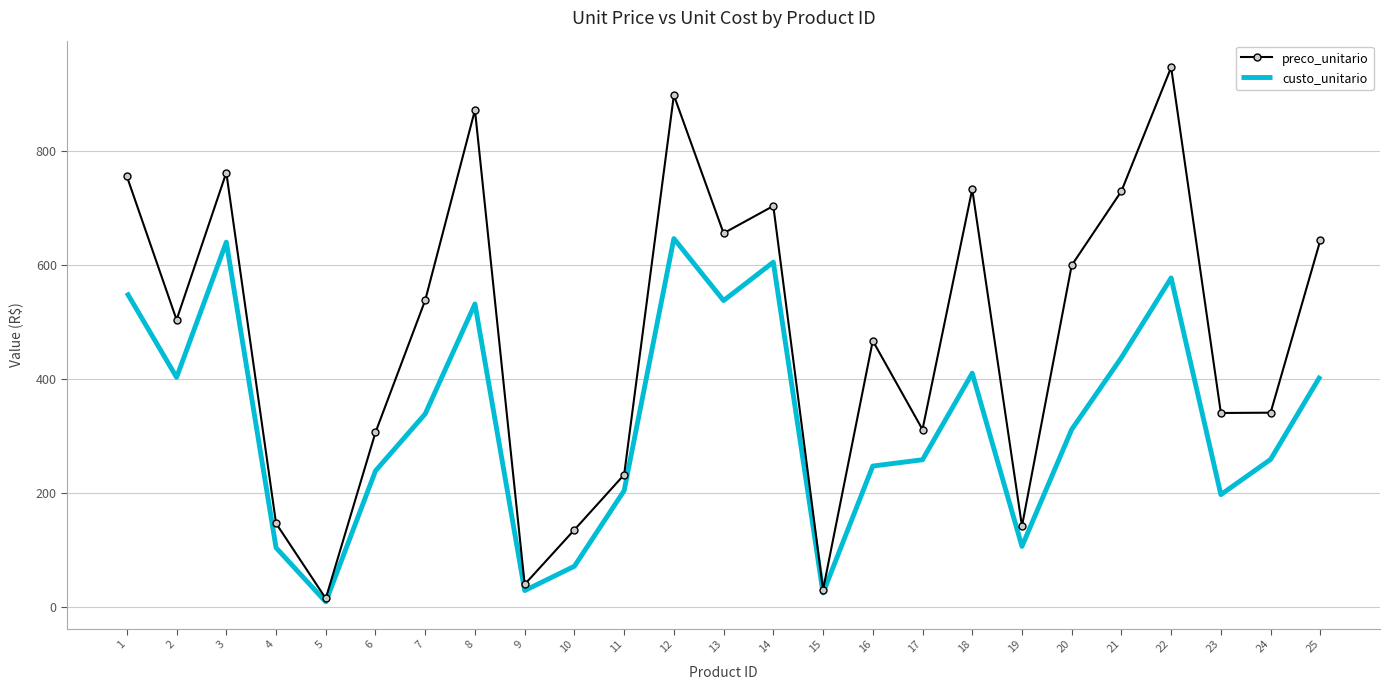

What is the total value across all series at 16?

714.8